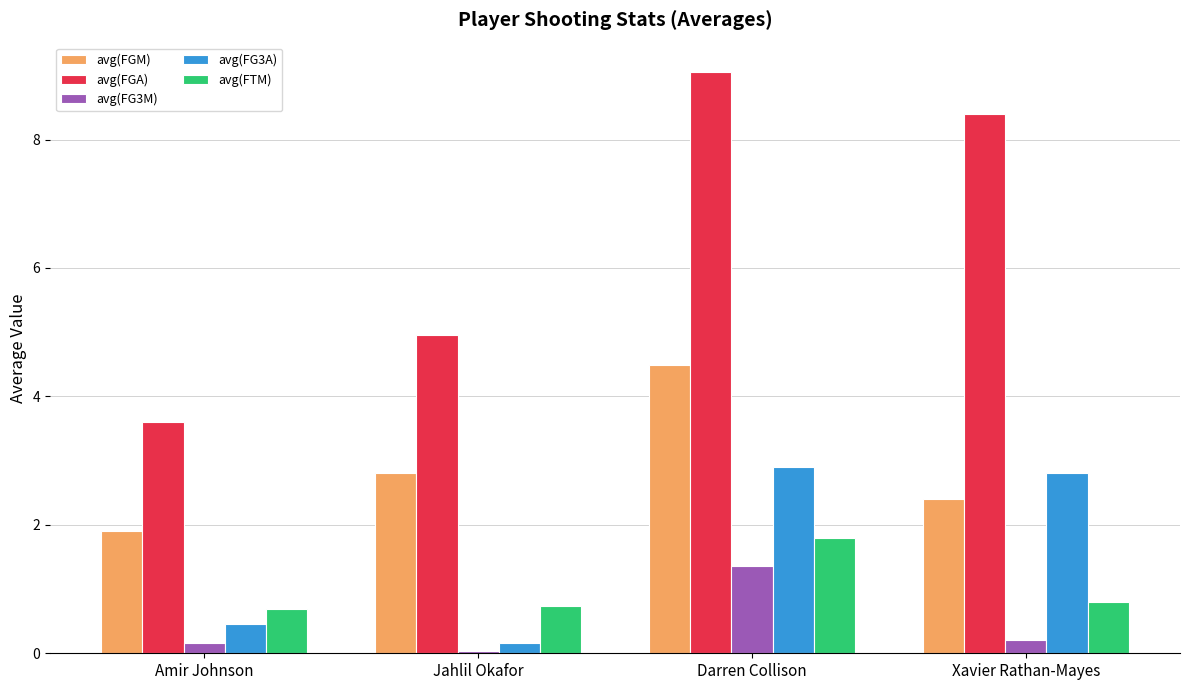

What is the highest value of the avg(FGM) series?

4.5